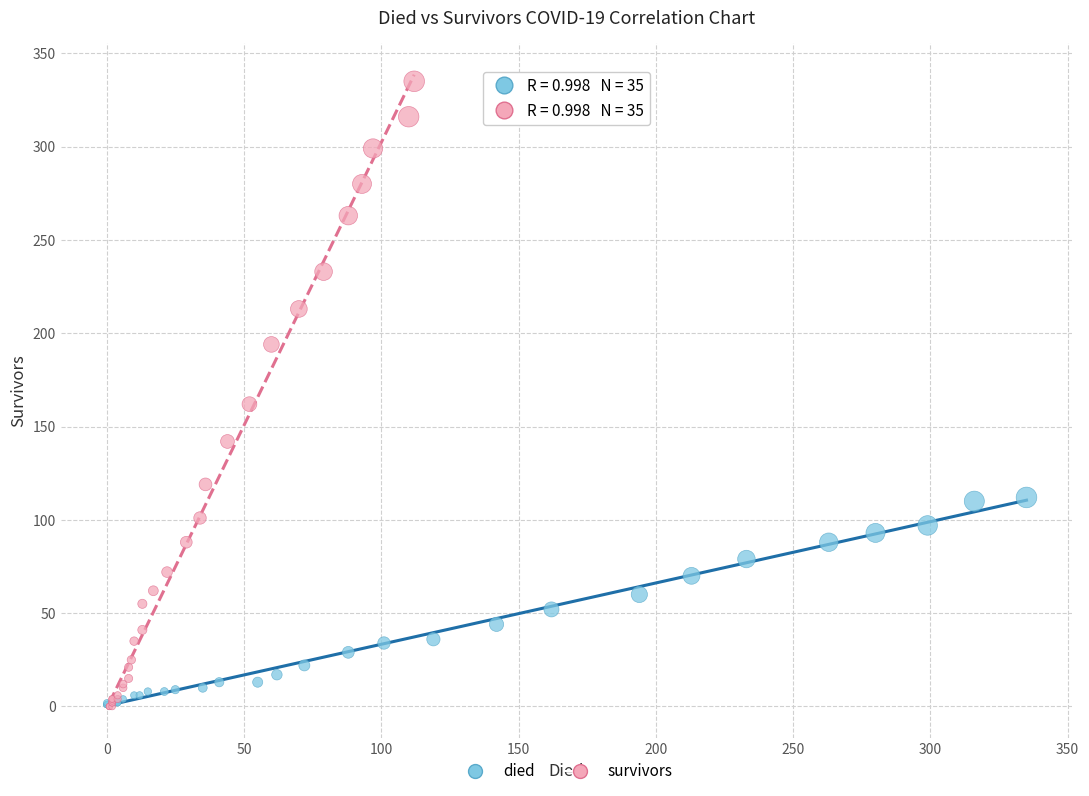

Which series has the widest spread of Y values?

survivors